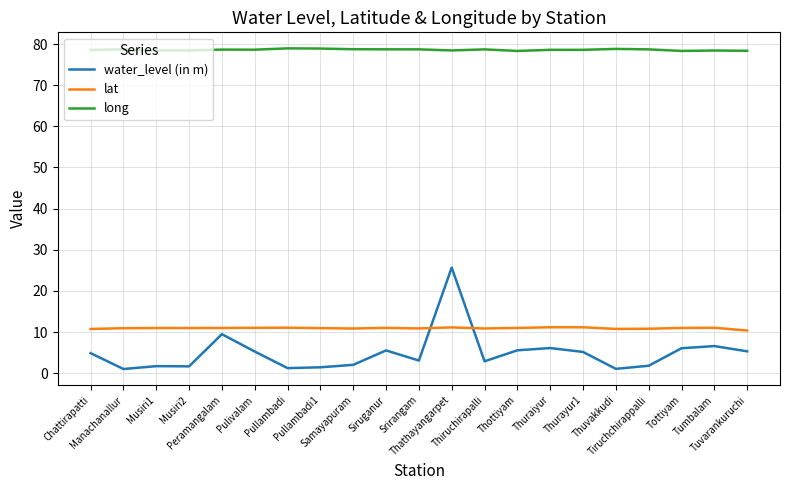

What is the smallest value displayed?

1.0